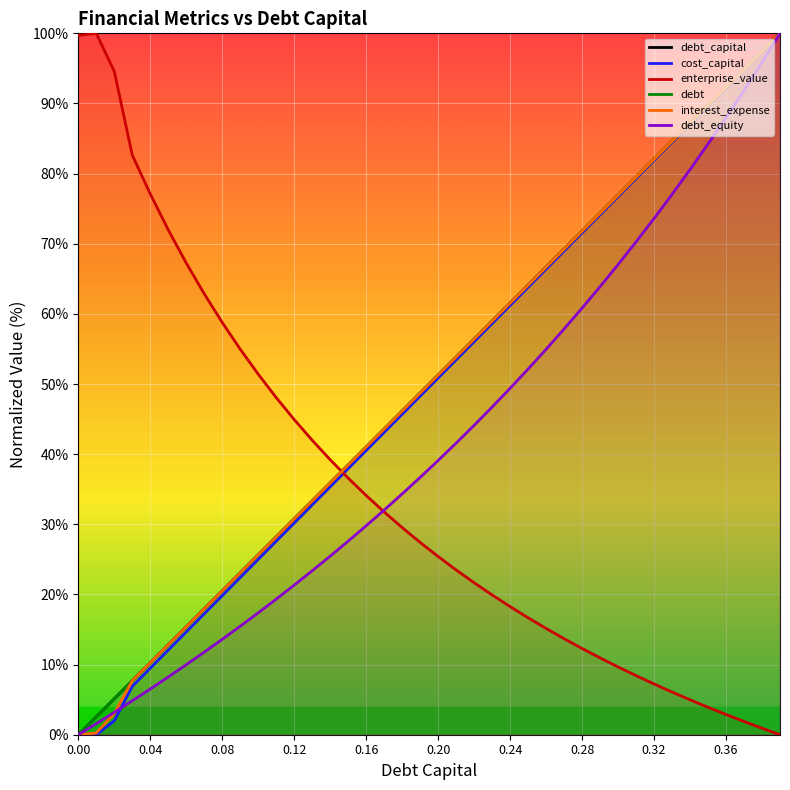

Which series ends up on top after the final intersection of interest_expense and enterprise_value?

interest_expense